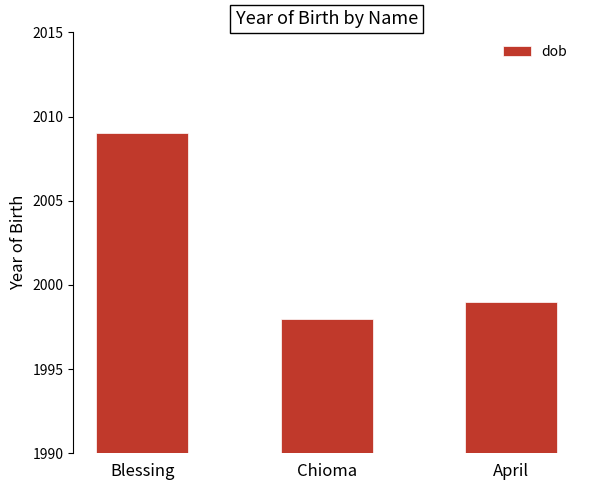

The chart shows a value of 2009 at Blessing. True or false?

True